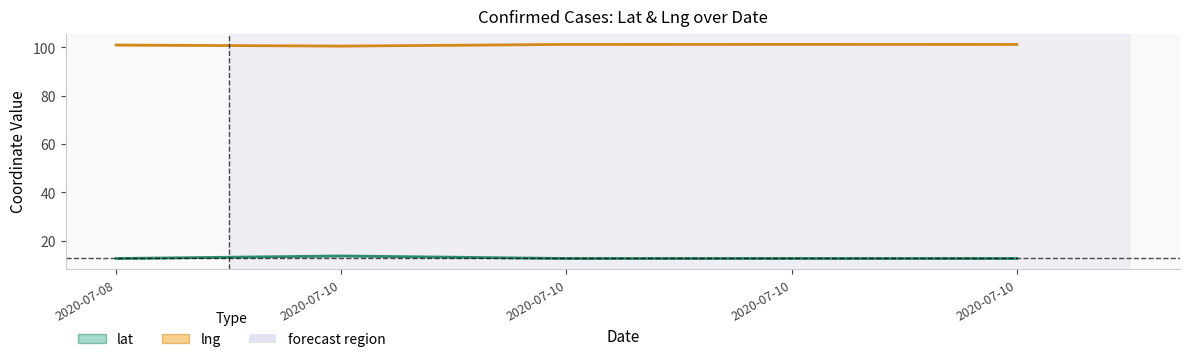

What is the difference between the second highest and minimum values in the lng series?

0.7